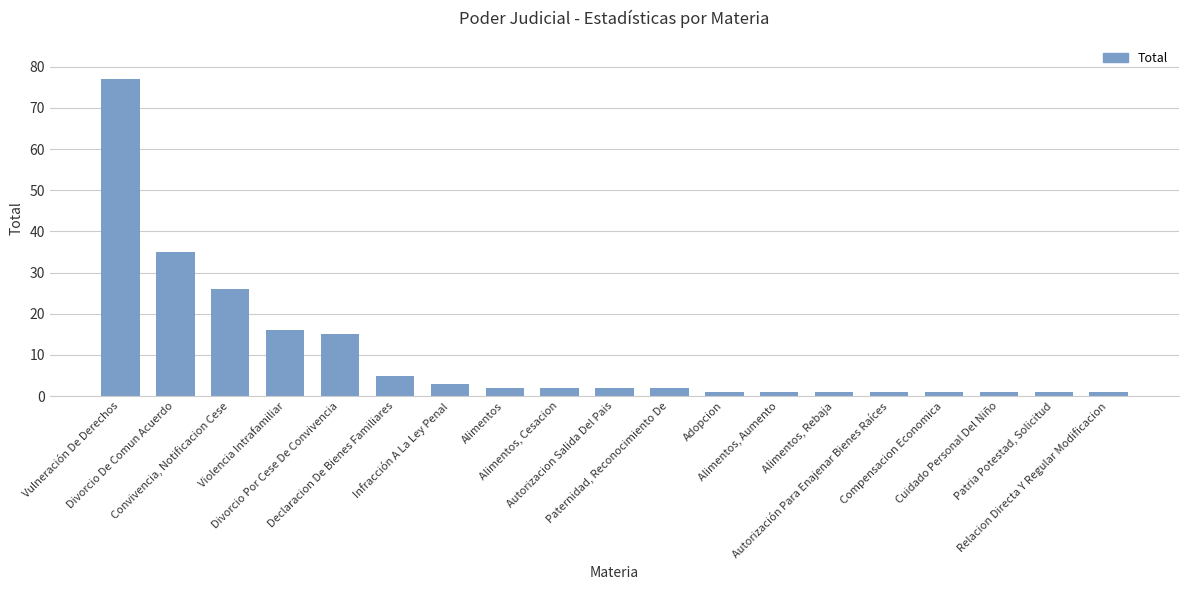

What is the greatest value displayed?

77